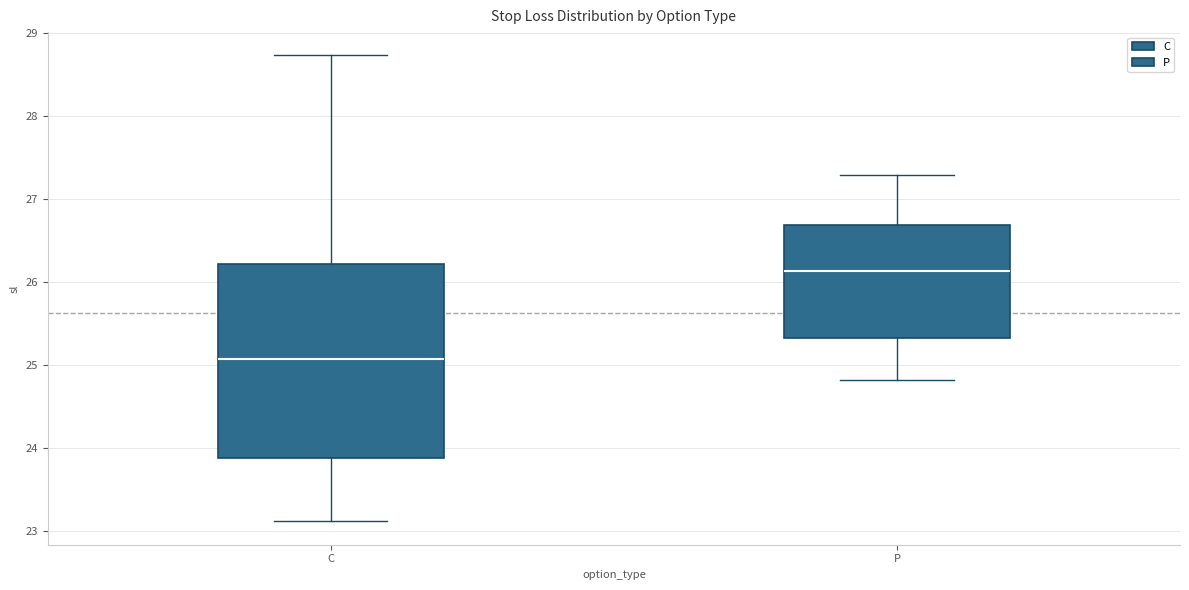

Which box's median line is the highest?

P